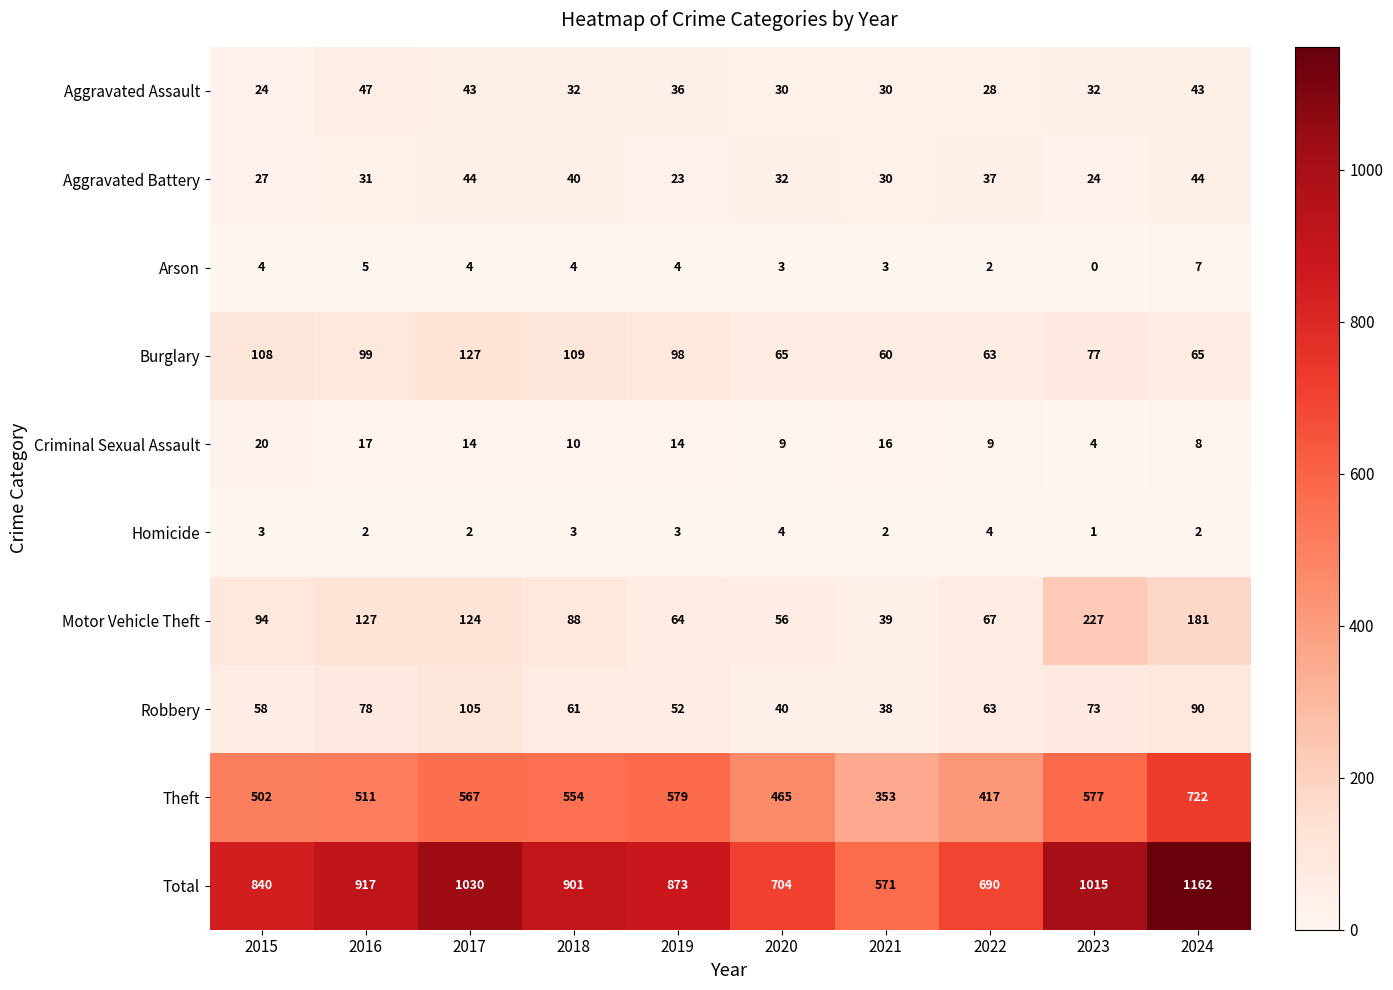

Between 2015 and 2022, which series saw the biggest shift?

Total